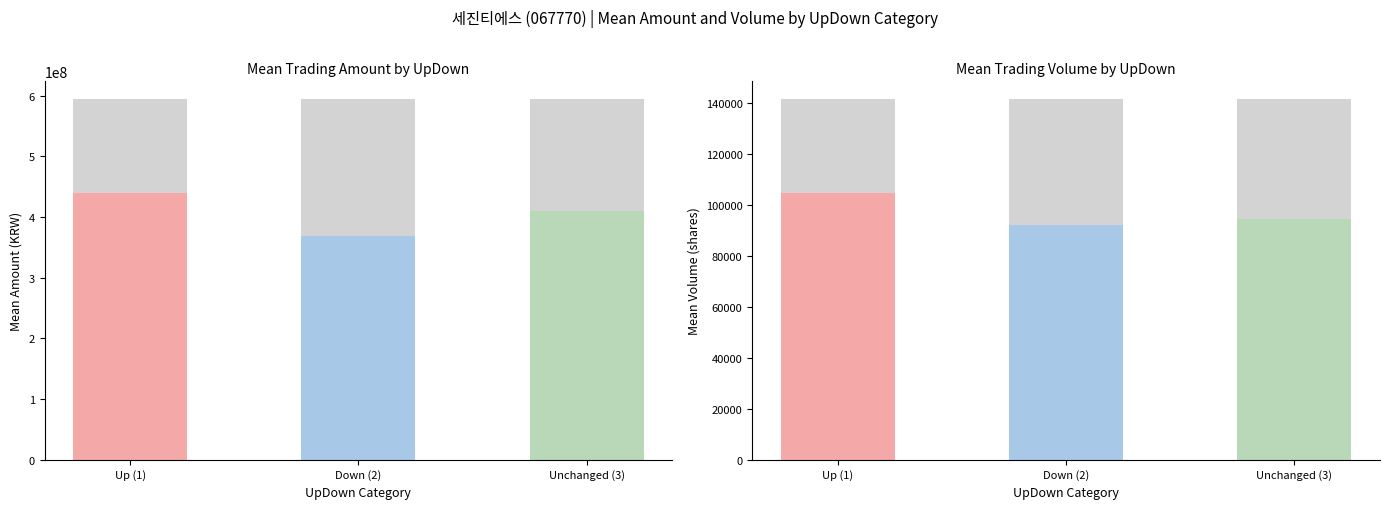

True or false: the data shows 409460135.0 at Unchanged (3).

True